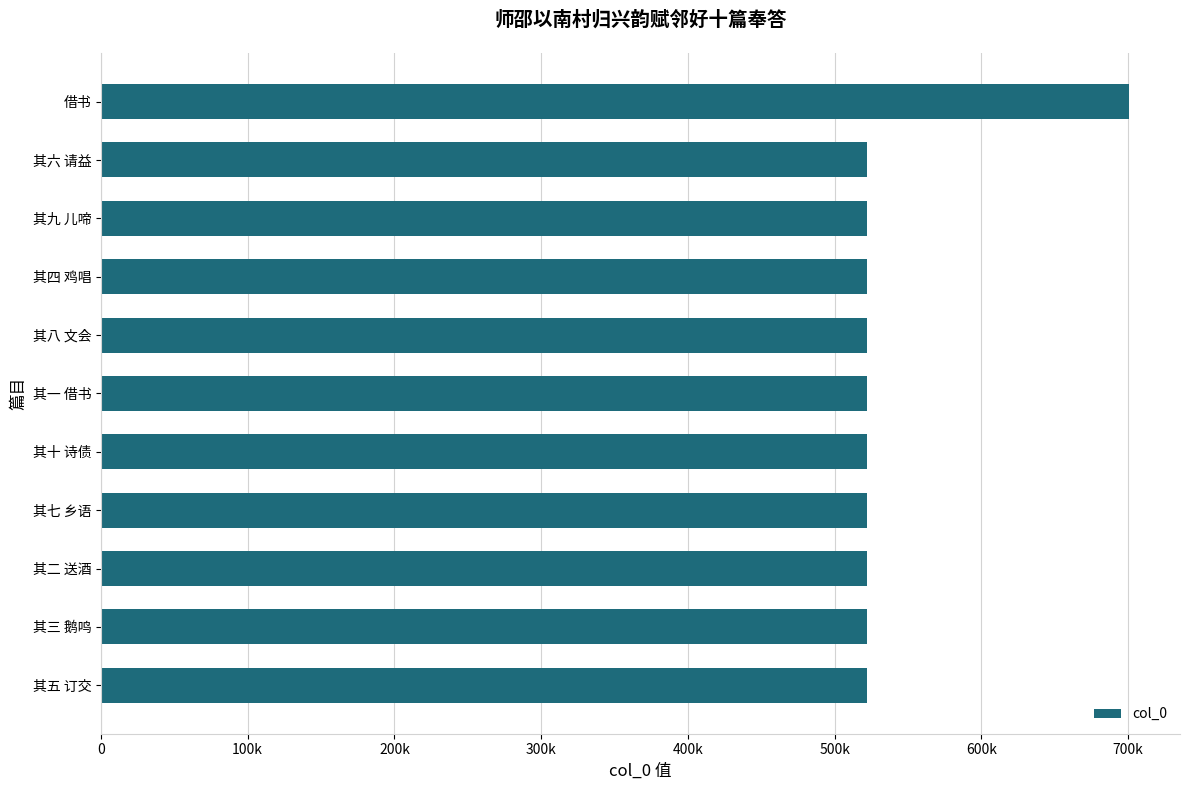

What is the average value?

538155